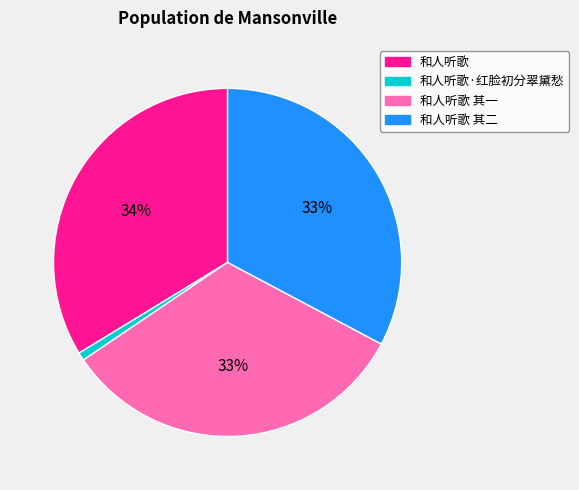

To the nearest percent, what portion does 和人听歌 represent?

34%